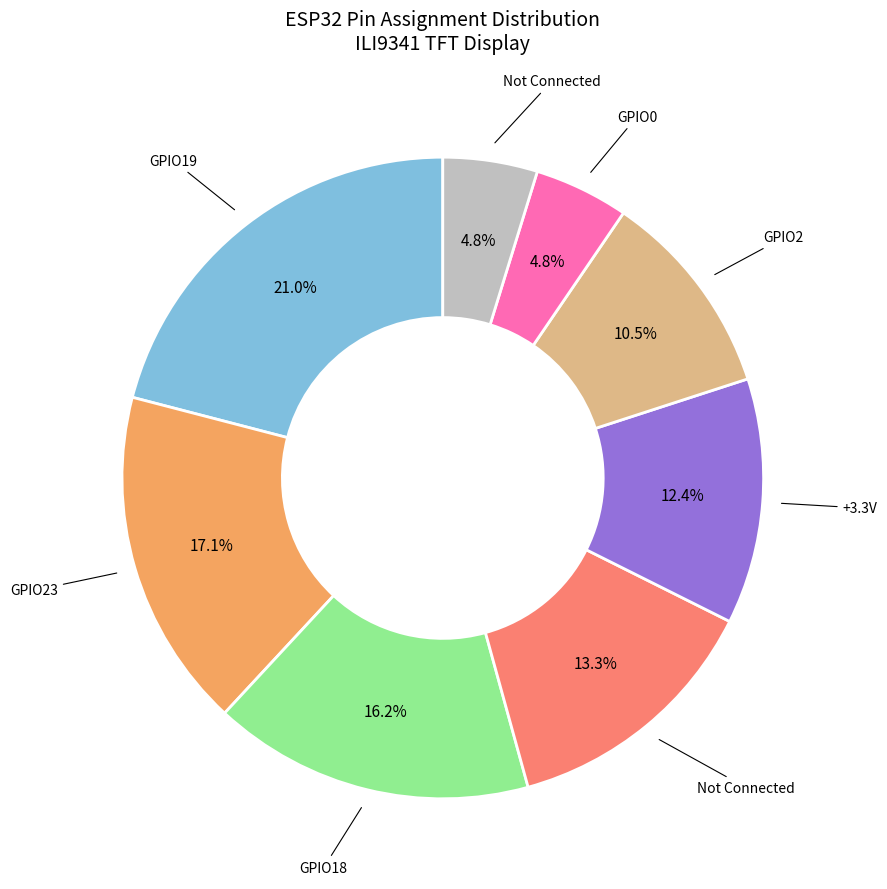

Is there any slice that represents more than half of the pie?

No